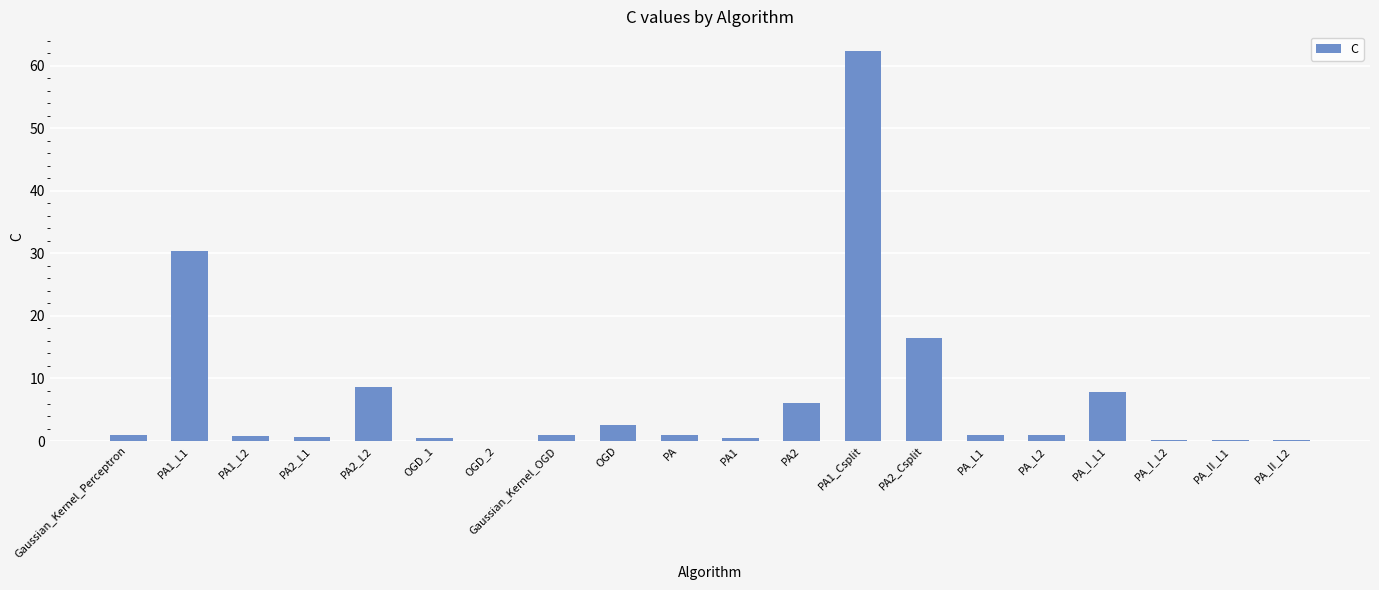

What is the maximum value shown in the chart?

62.4